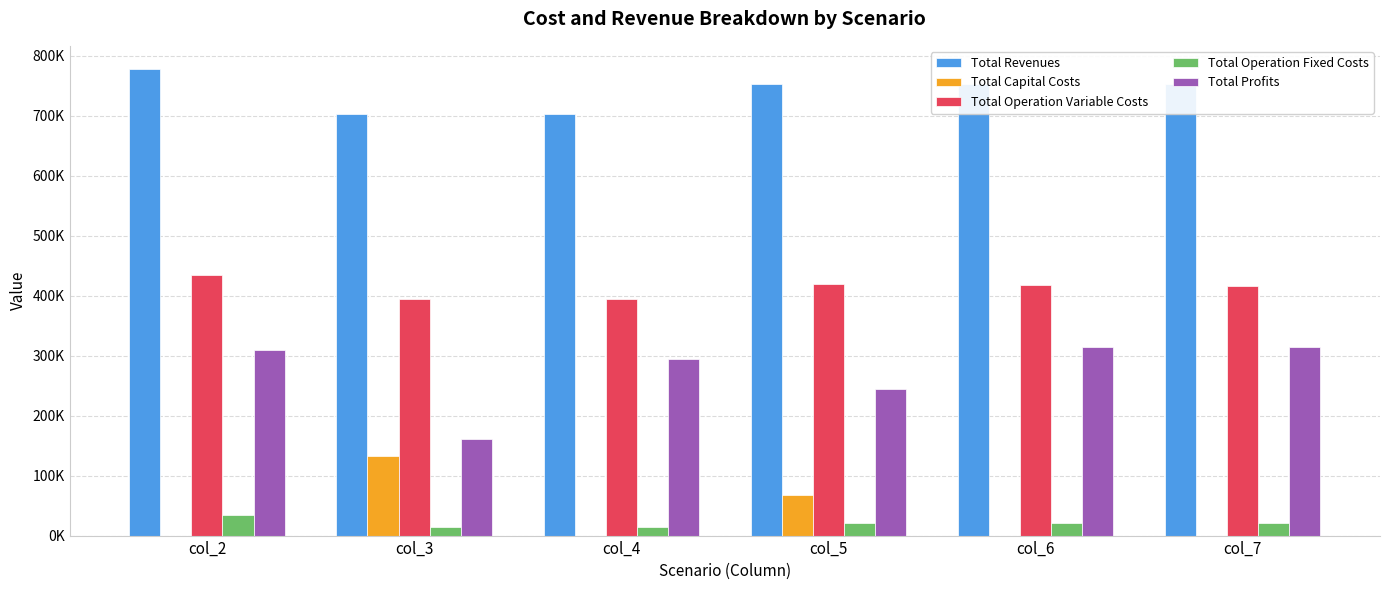

Reading left to right, transcribe all the data shown in this chart.

Total Revenues: 777293.0	702106.0	702106.0	752412.4	752412.4	752412.4
Total Capital Costs: 0.0	132800.0	0.0	68000.0	0.0	0.0
Total Operation Variable Costs: 434617.8	394878.3	393984.2	418763.9	417761.5	416757.7
Total Operation Fixed Costs: 33627.6	13955.5	13955.5	21101.3	21101.3	21101.3
Total Profits: 309047.6	160472.3	294166.4	244547.2	313549.6	314553.4